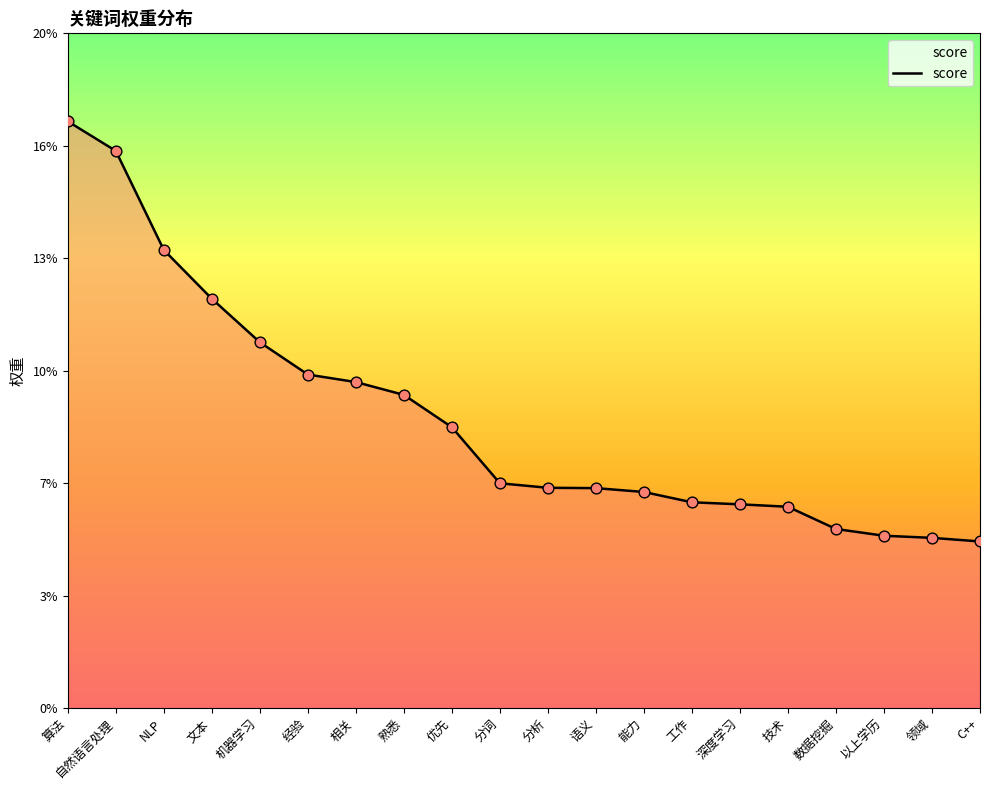

Which has a higher value, C++ or 数据挖掘?

数据挖掘